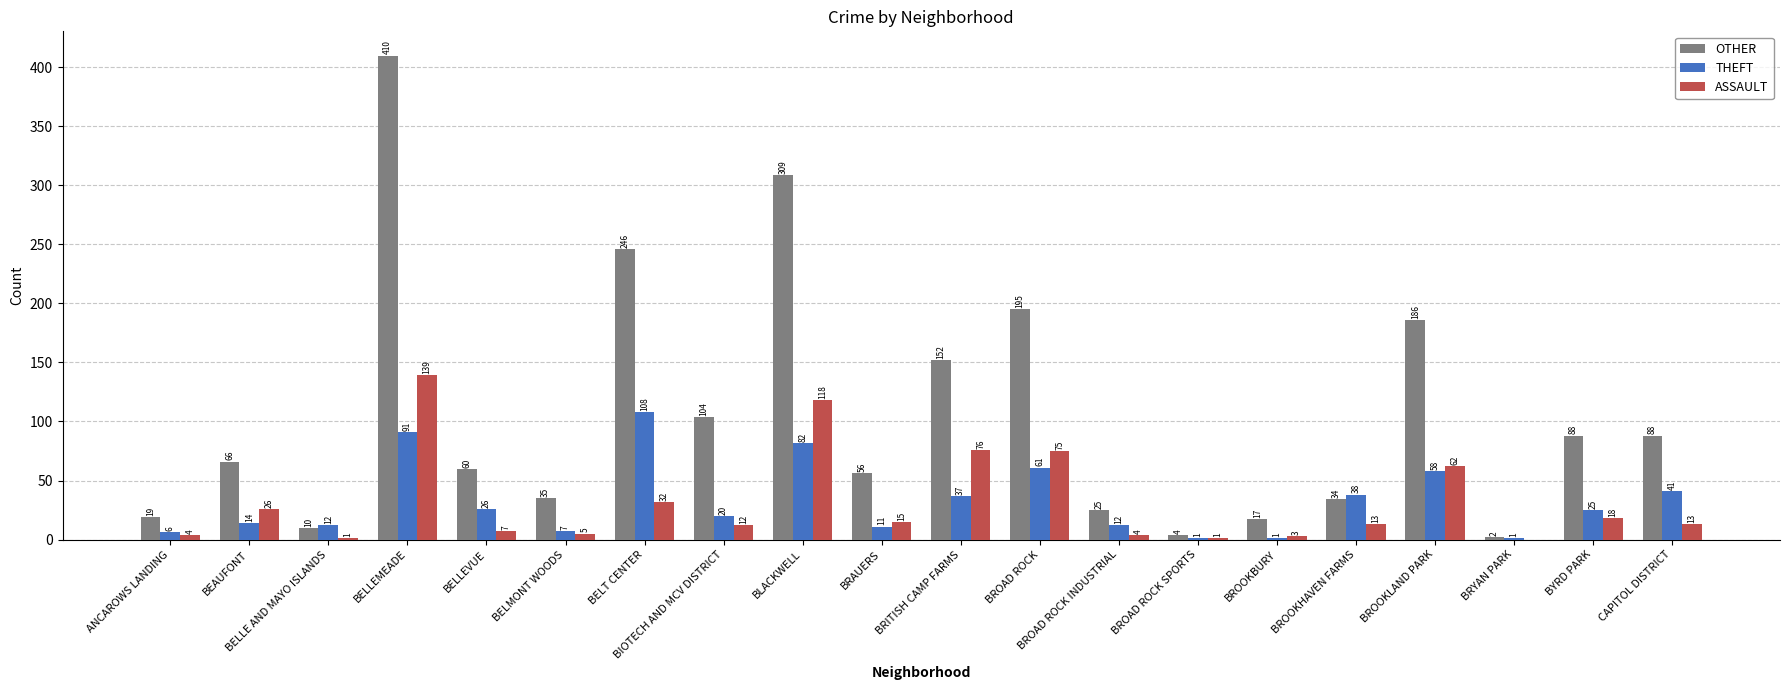

The ASSAULT series shows 13 at BELT CENTER. True or false?

False